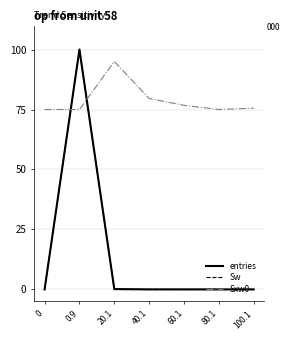

Does the chart have visible grid lines?

Yes